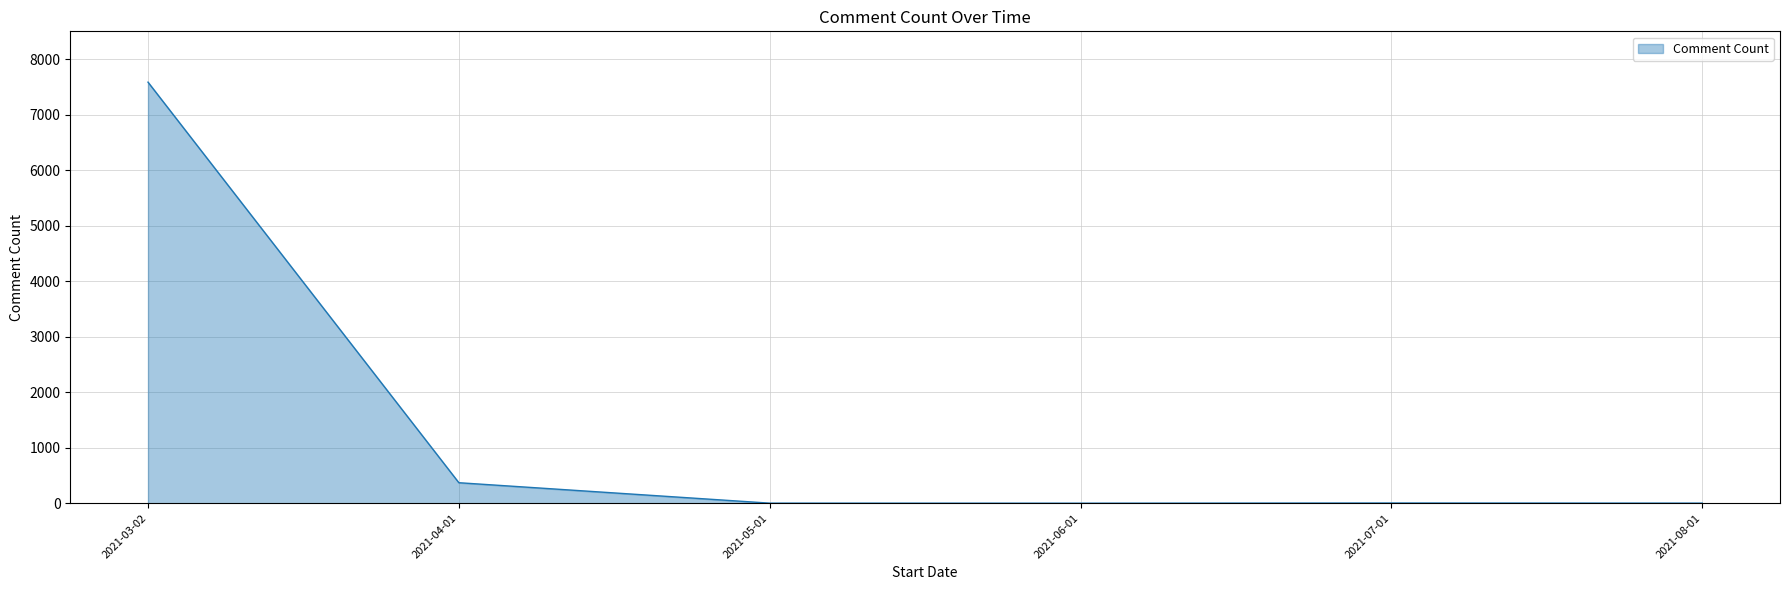

How many series are shown in this chart?

1